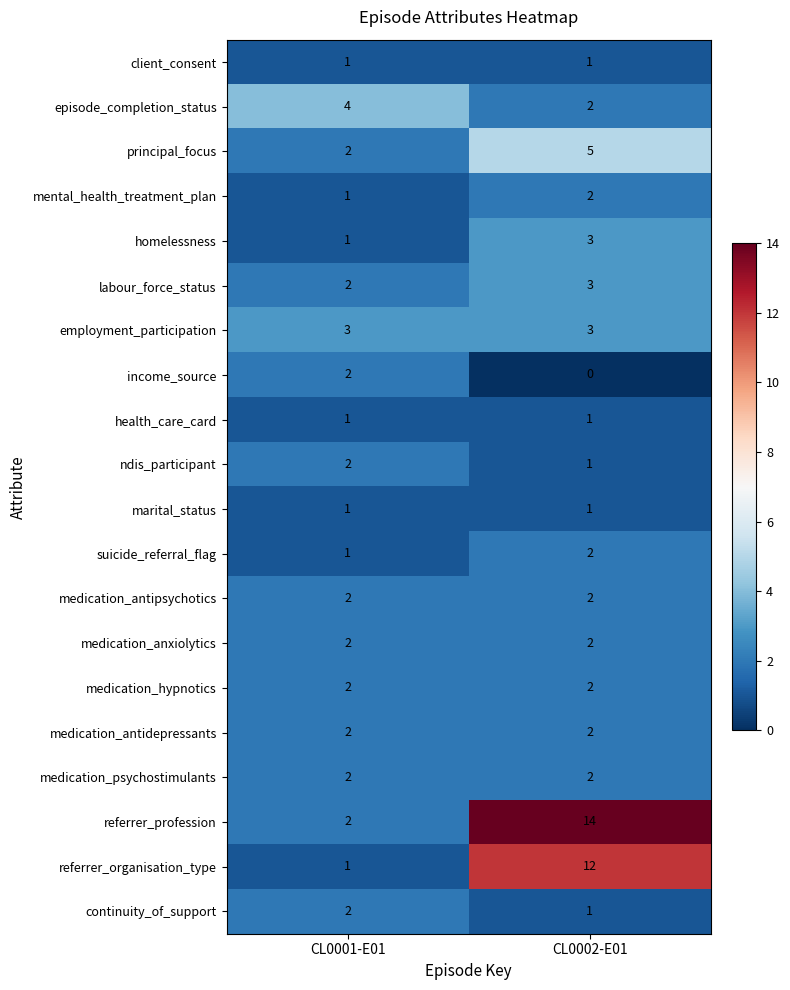

How many series are shown in this chart?

20